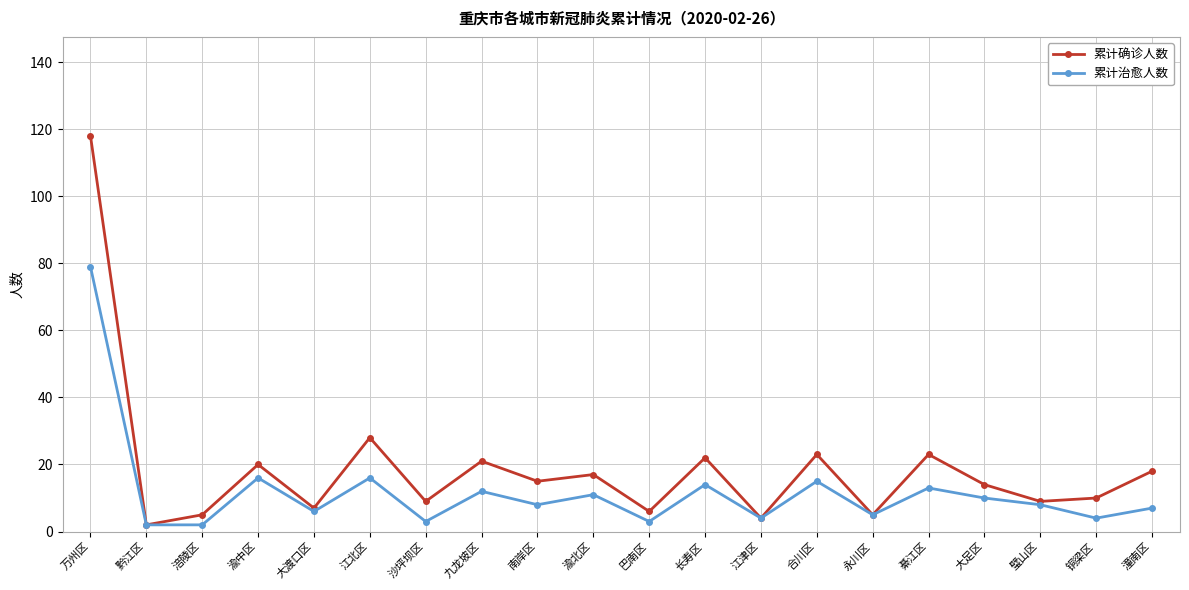

What is the value of the 累计治愈人数 point at the 17th from the left?

10